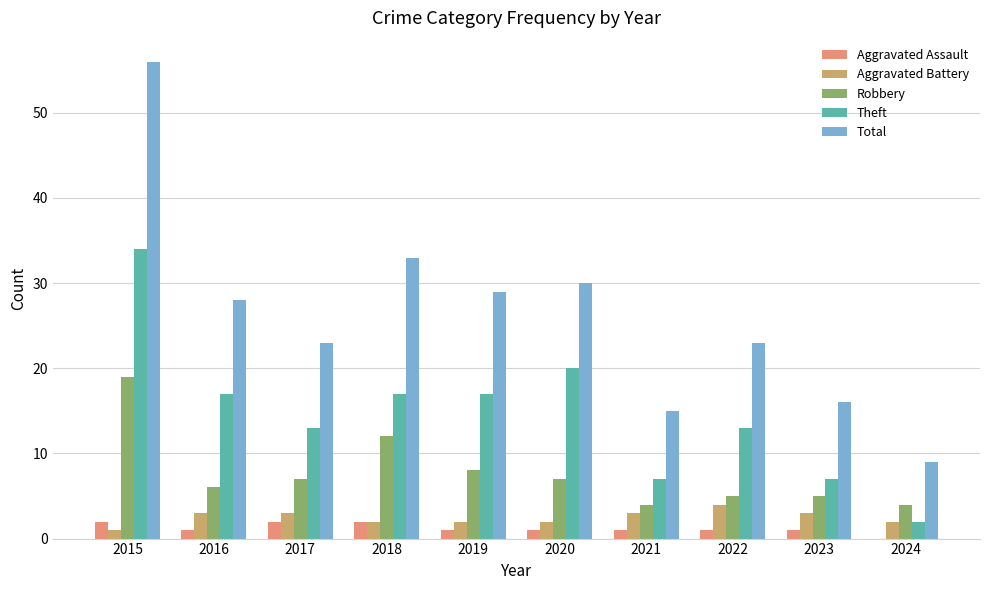

What is the highest value of the Aggravated Assault series?

2